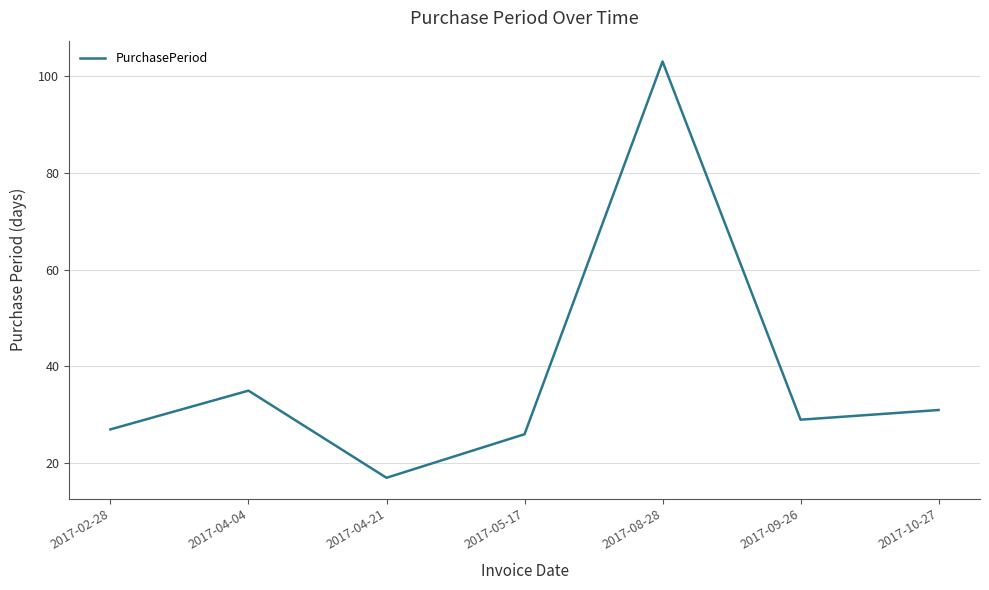

What is the difference between the maximum and minimum values?

86